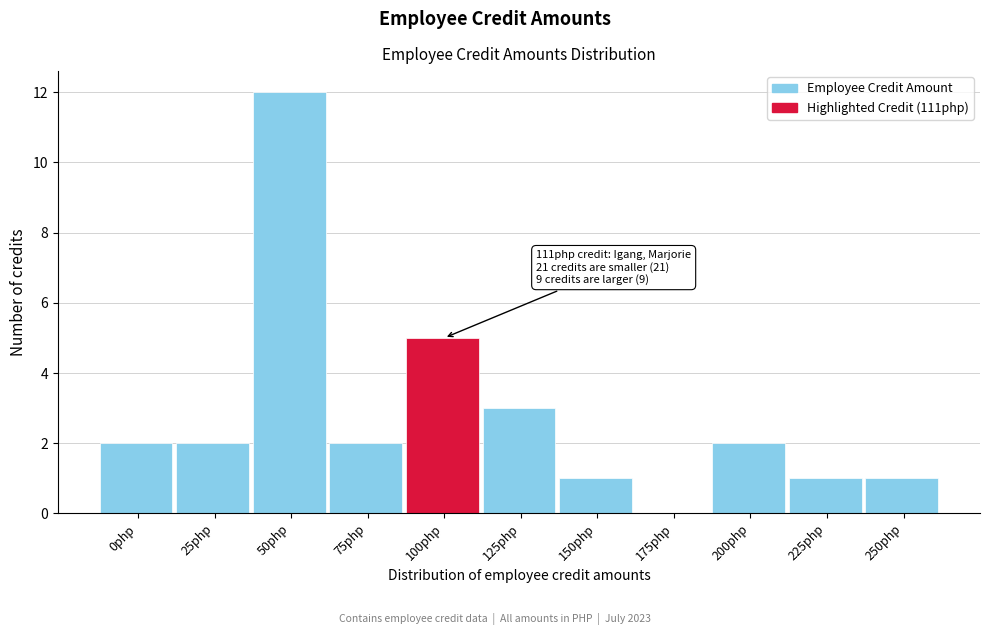

Reading left to right, list all the values displayed in this chart.

0php=2	25php=2	50php=12	75php=2	100php=5	125php=3	150php=1	175php=0	200php=2	225php=1	250php=1